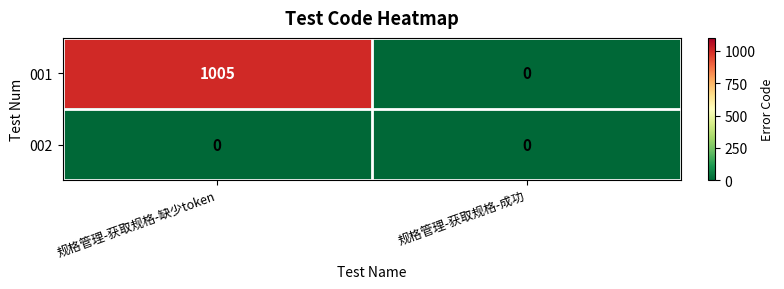

Is it true that 001 equals 0 at 规格管理-获取规格-成功?

True